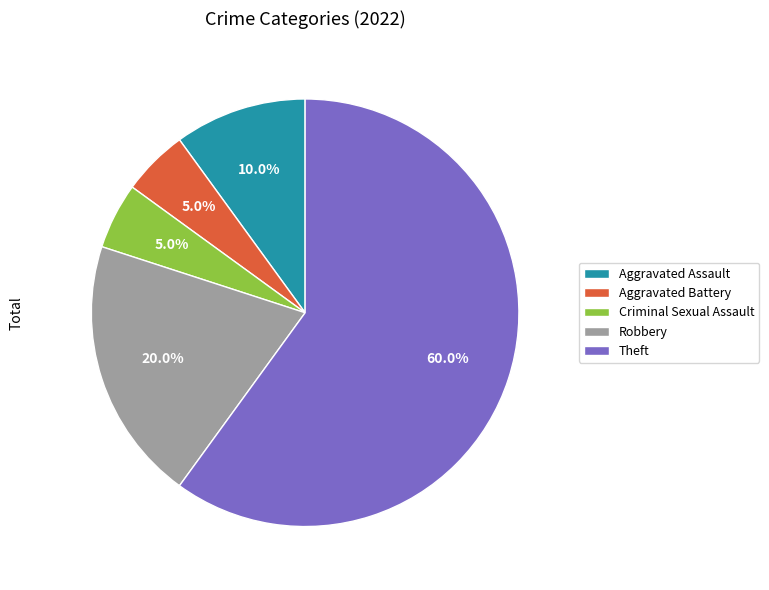

To the nearest percent, what portion does Criminal Sexual Assault represent?

5%